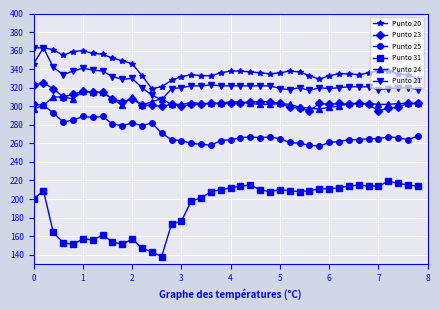

True or false: Punto 21 has more than 0 interior local peaks.

True